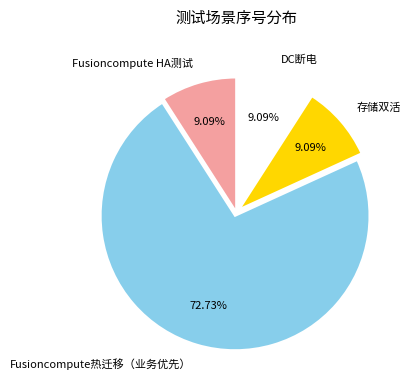

To the nearest percent, what portion does DC断电 represent?

9%